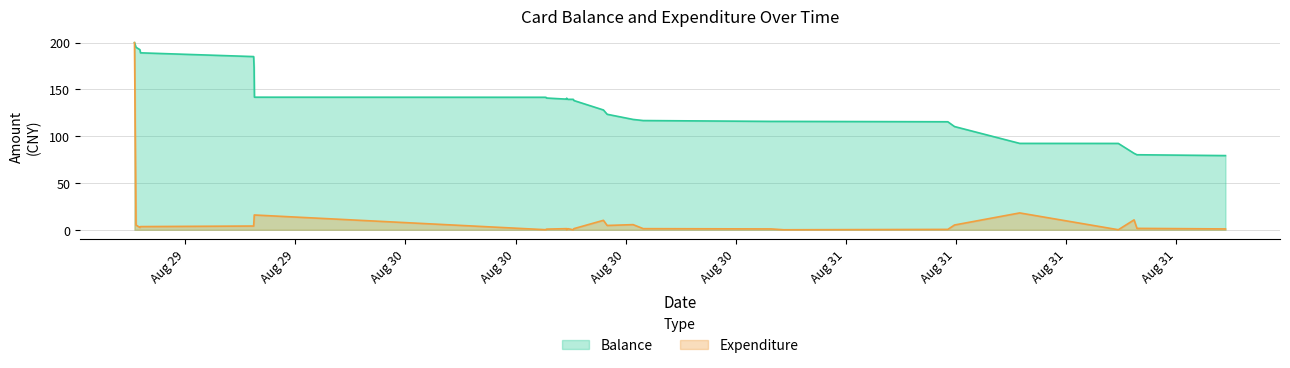

What is the difference between the maximum and minimum values in the Balance series?

120.7